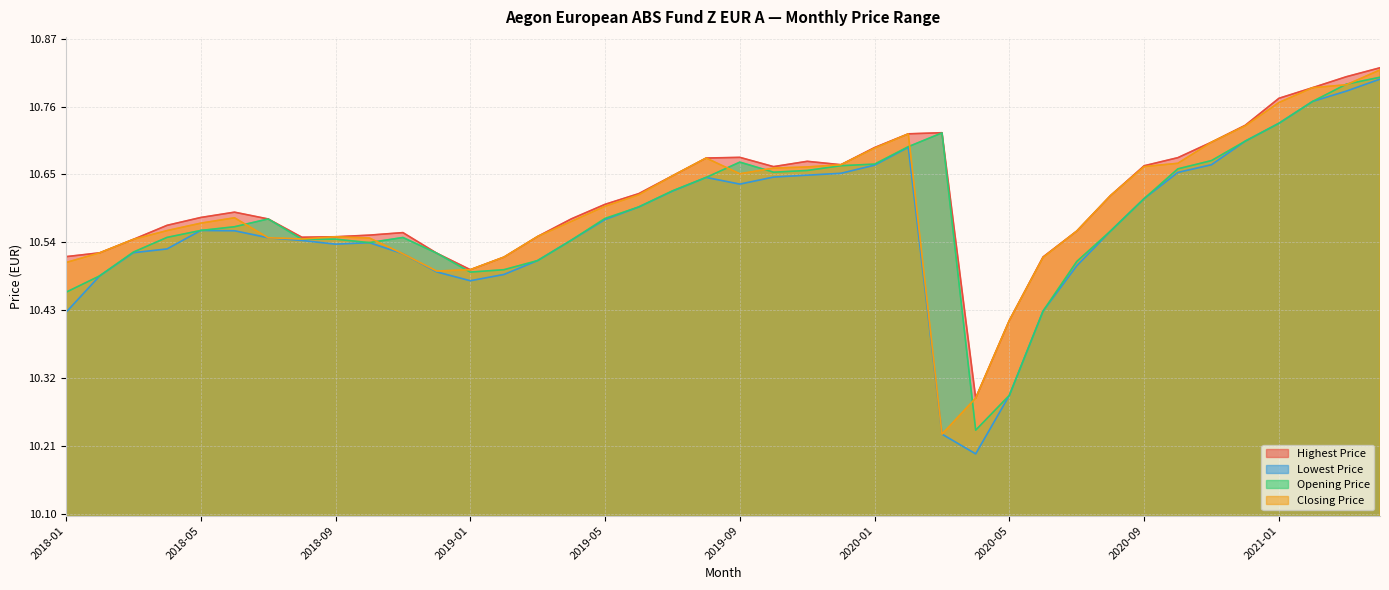

What is the difference between the second highest and minimum values in the Lowest Price series?

0.6